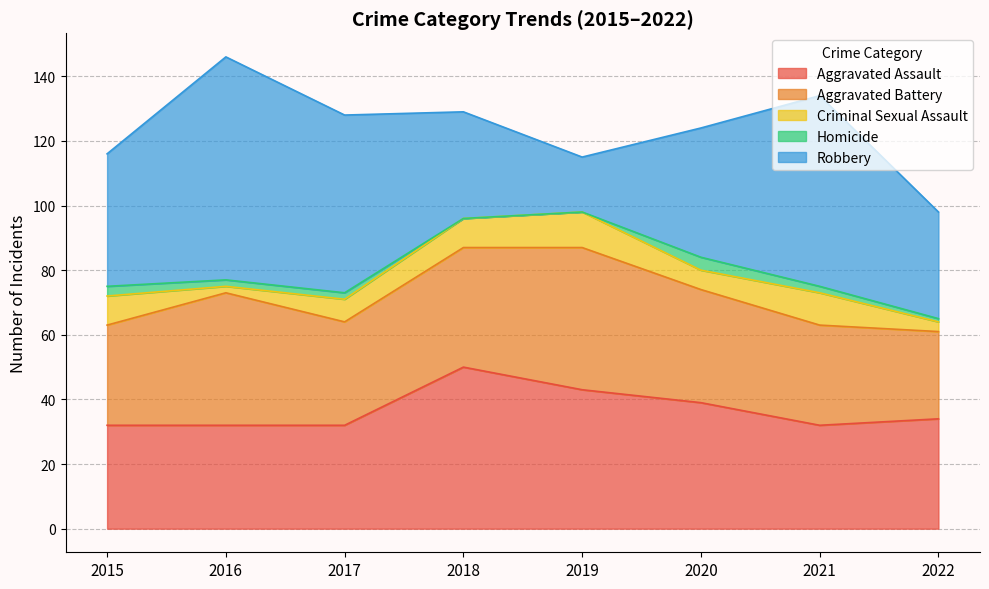

How many values in the Aggravated Assault series exceed 34?

3